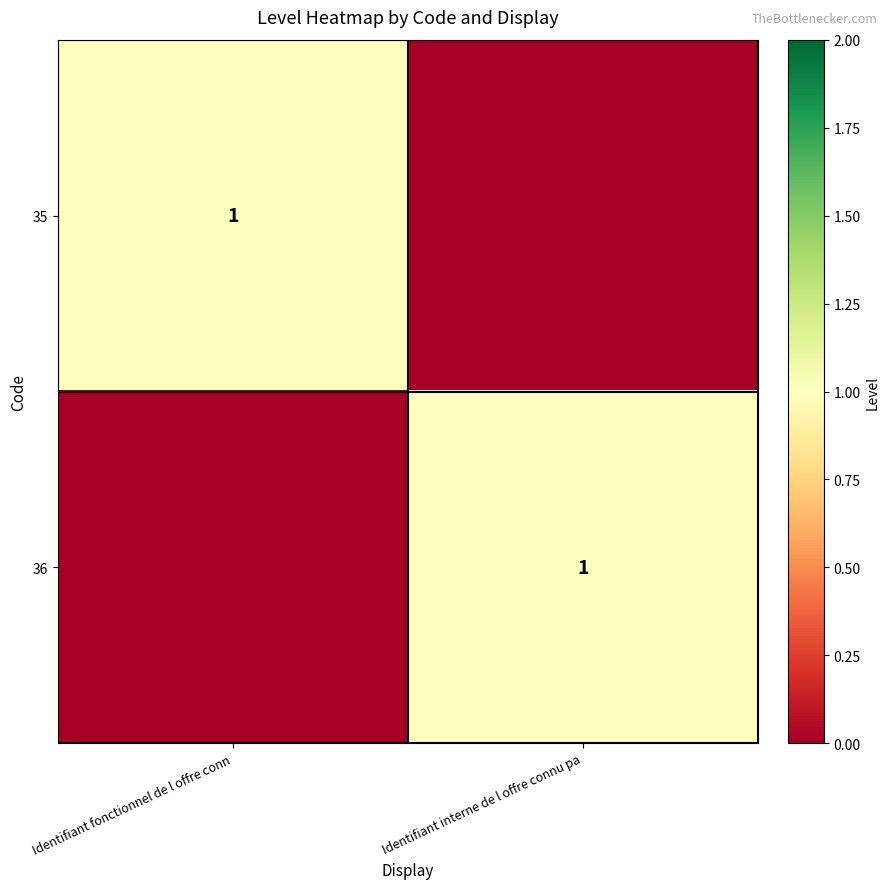

Count the number of data series in this chart.

2